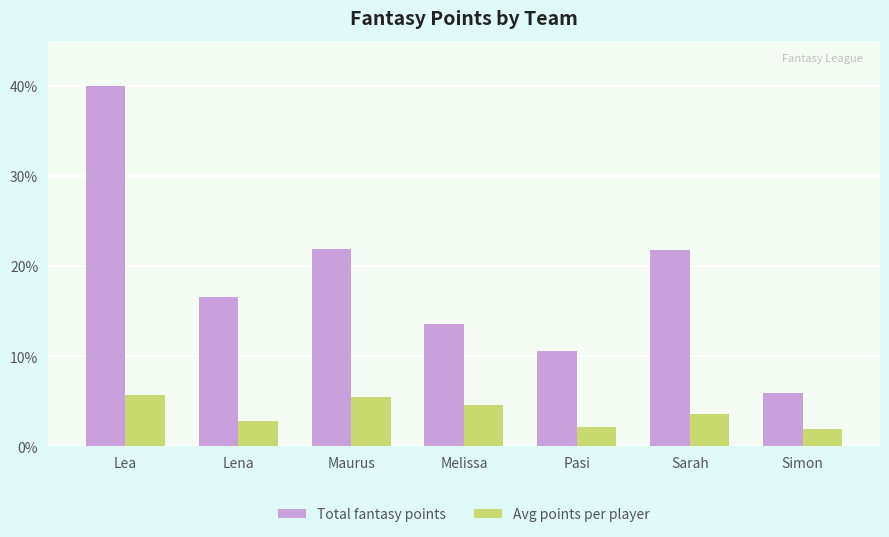

What is the difference between the Total fantasy points values at Pasi and Simon?

4.7